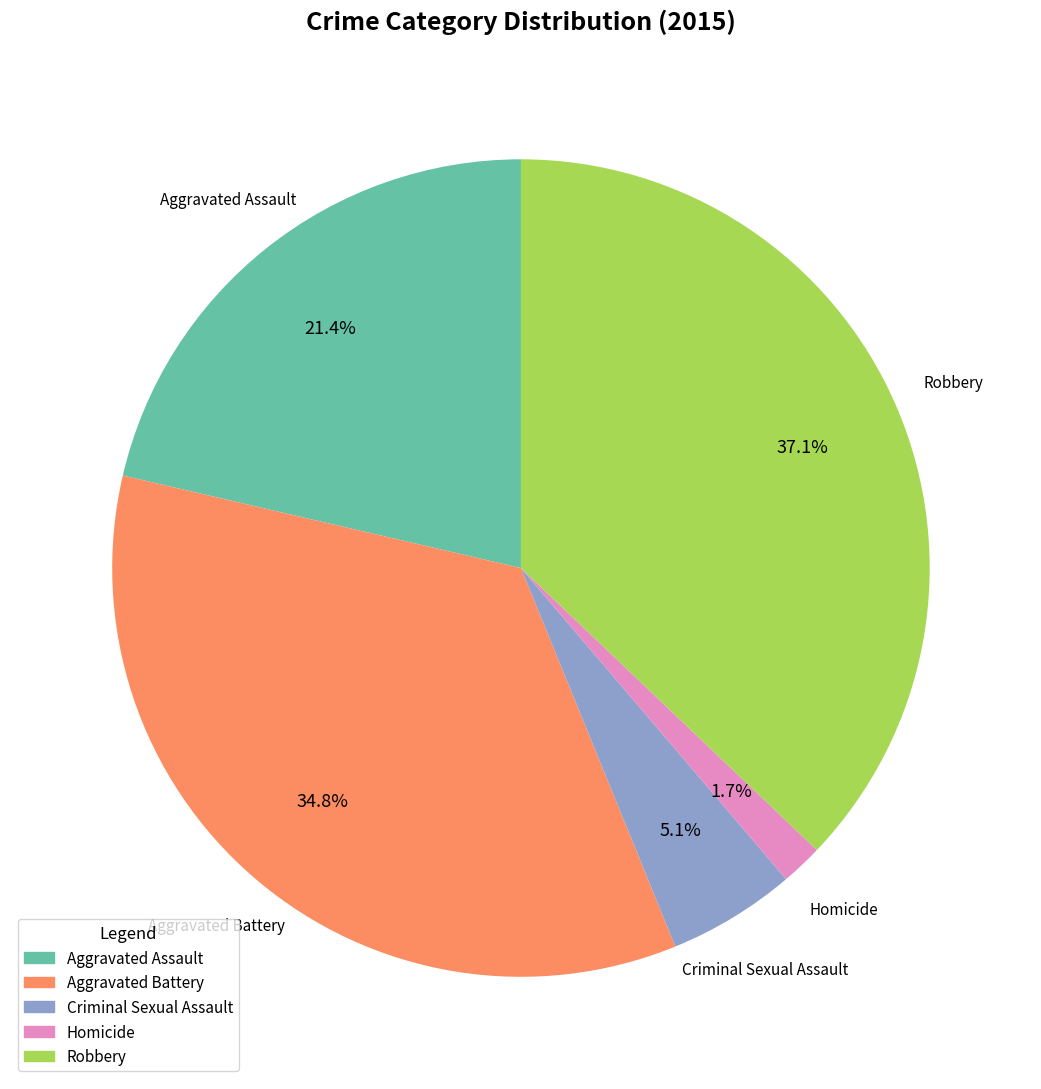

How many segments does this pie chart have?

5